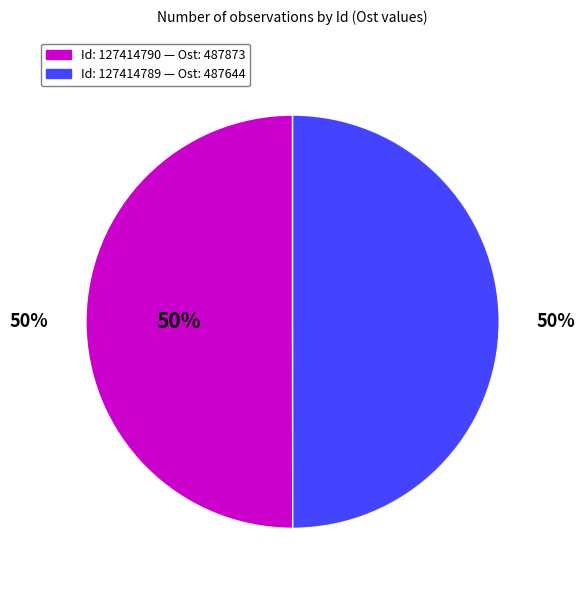

How many segments does this pie chart have?

2